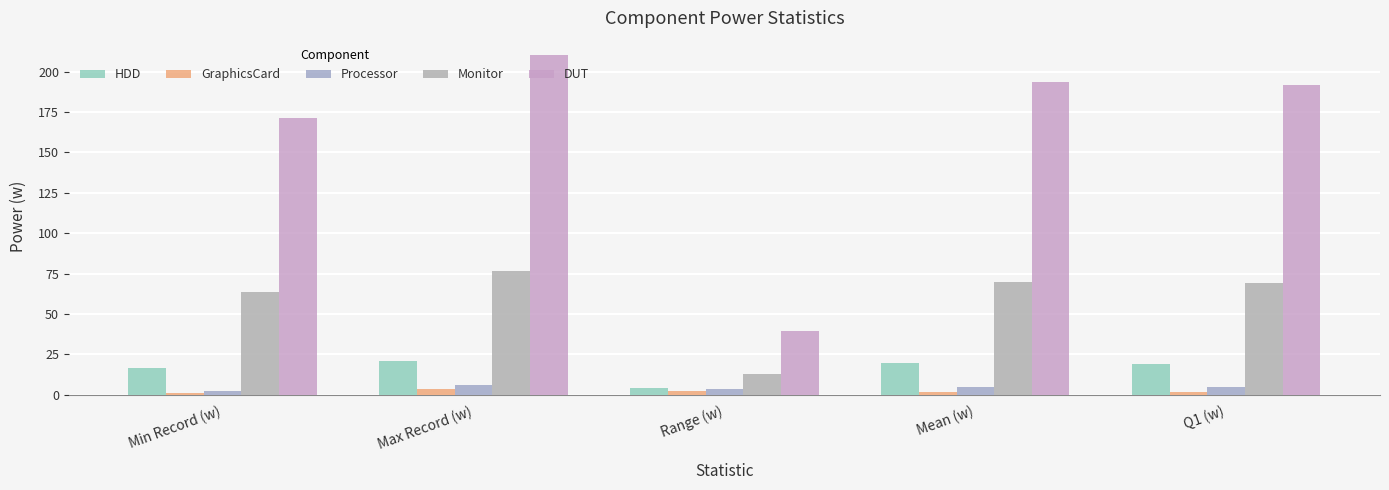

How many data points in HDD are less than 18?

2